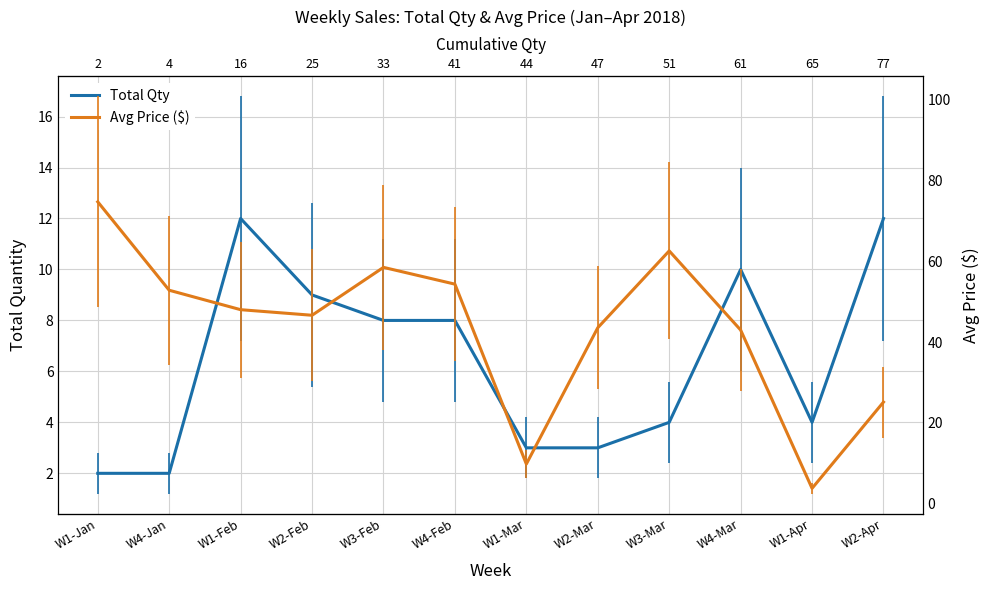

Rank the series by their average value, from highest to lowest.

Avg Price ($), Total Qty